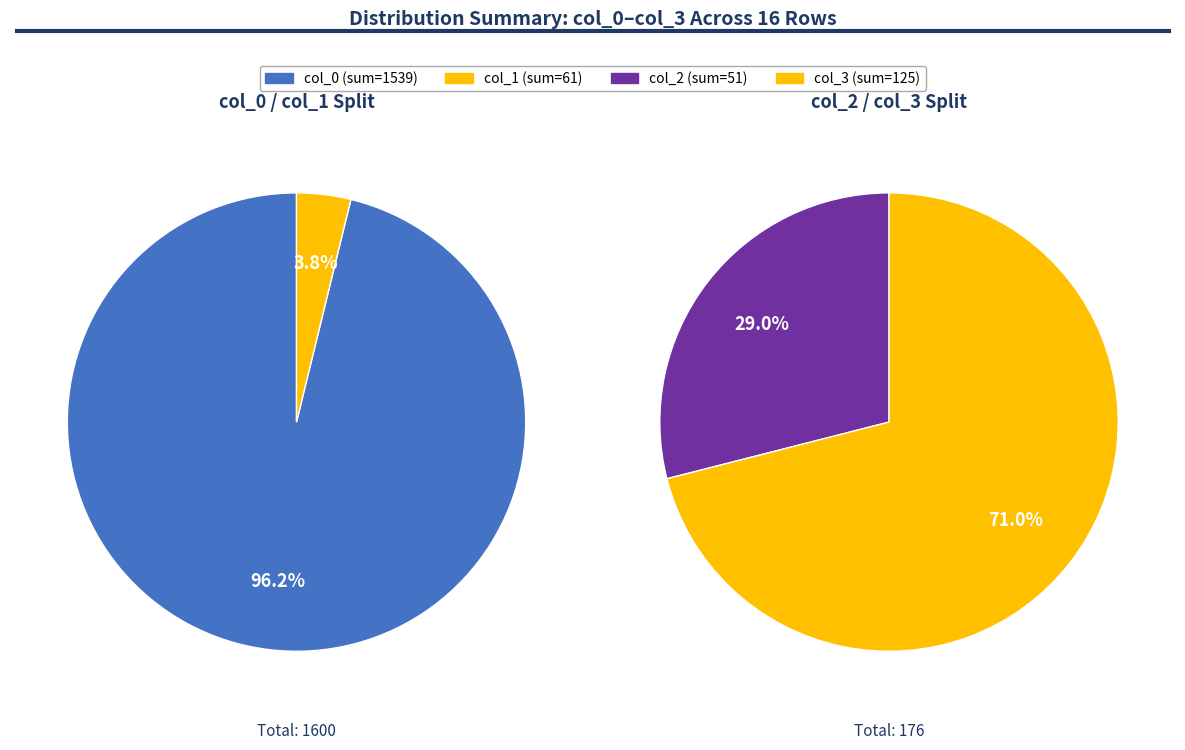

What portion of the pie excludes 2?

93.6%